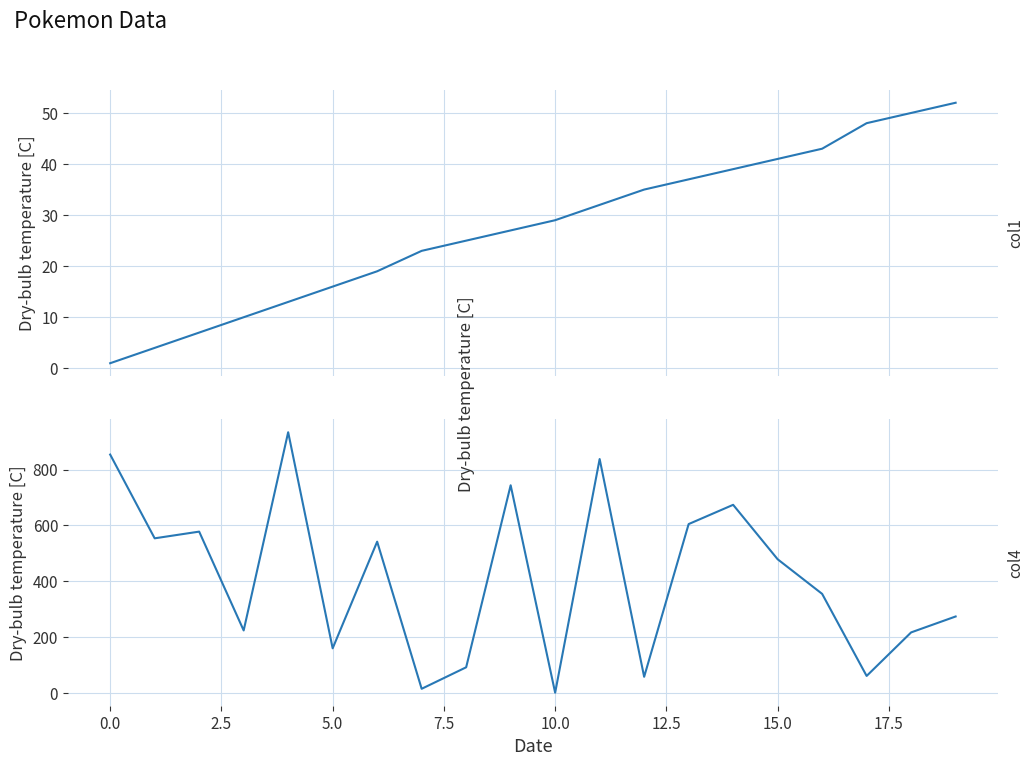

What is the lowest value of the col1 series?

1